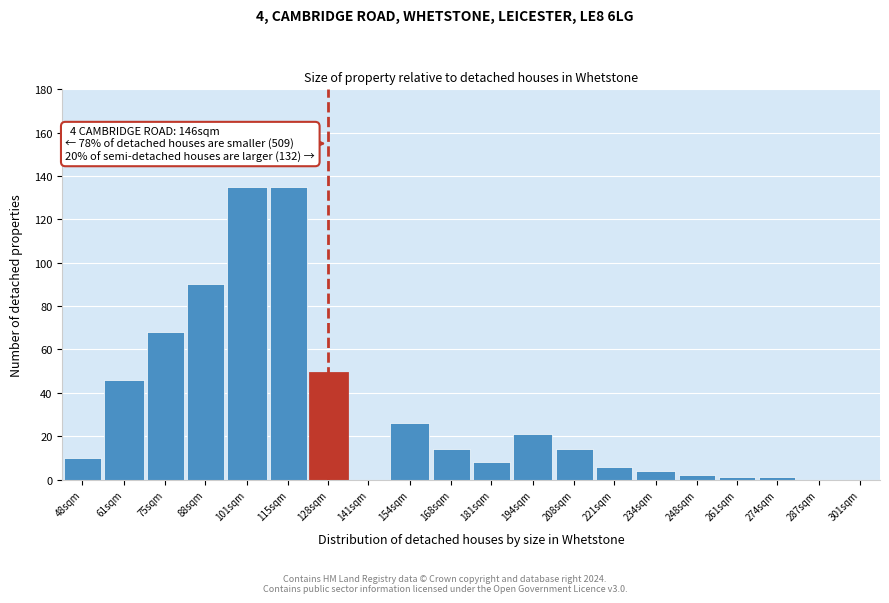

Reading left to right, what are all the values shown in this chart?

48sqm=10	61sqm=46	75sqm=68	88sqm=90	101sqm=135	115sqm=135	128sqm=49	141sqm=0	154sqm=26	168sqm=14	181sqm=8	194sqm=21	208sqm=14	221sqm=6	234sqm=4	248sqm=2	261sqm=1	274sqm=1	287sqm=0	301sqm=0